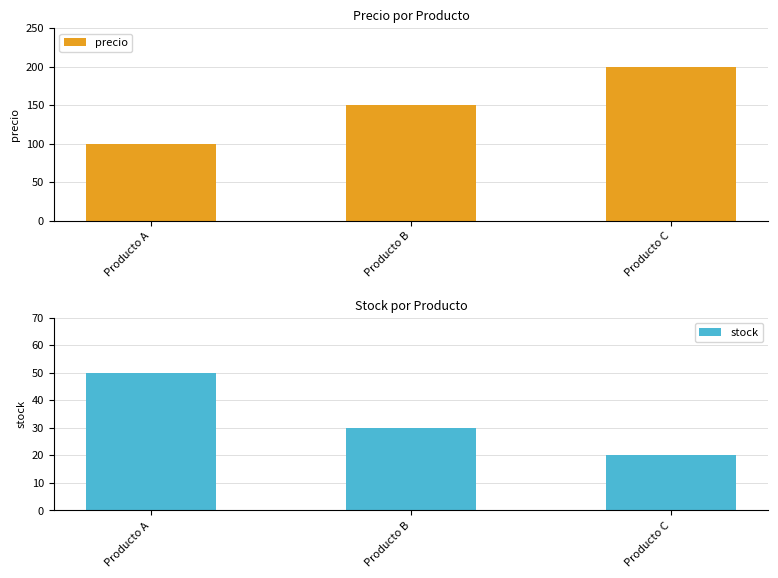

At which label does precio reach its minimum?

Producto A